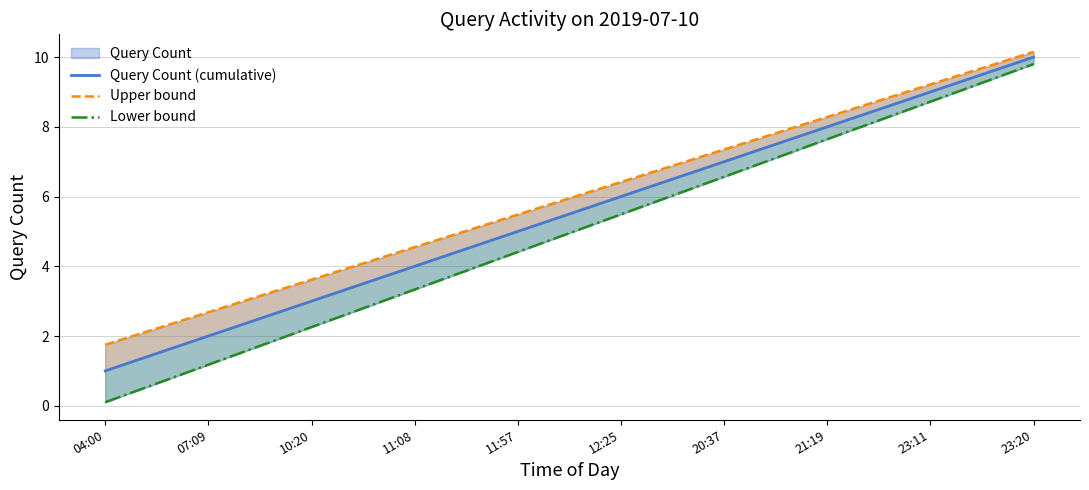

True or false: Upper bound and Query Count (cumulative) intersect in this chart.

False